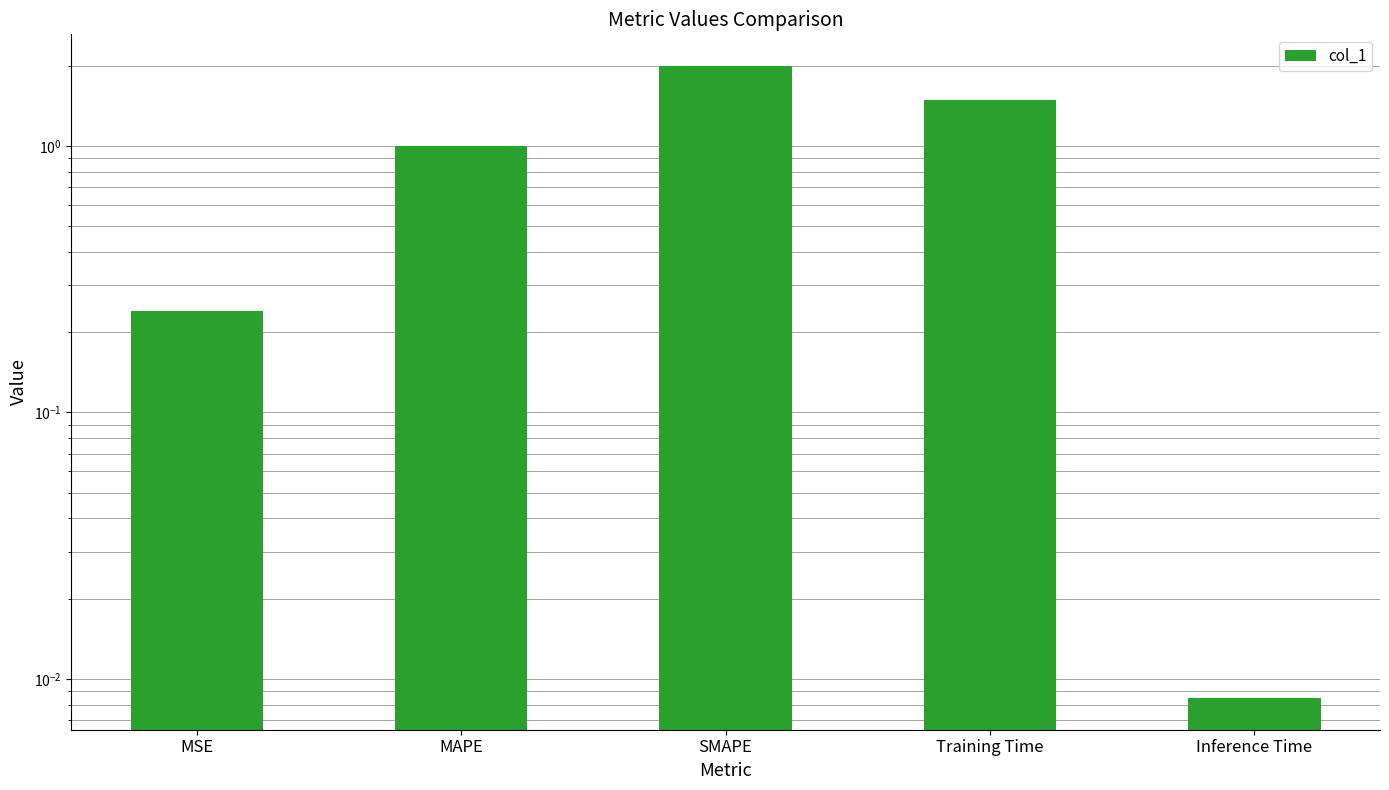

True or false: the data shows 0.4 at MAPE.

False